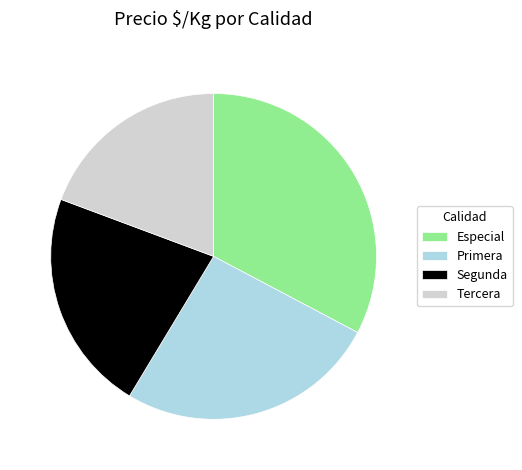

Is it true that Segunda is 15% of the pie?

False